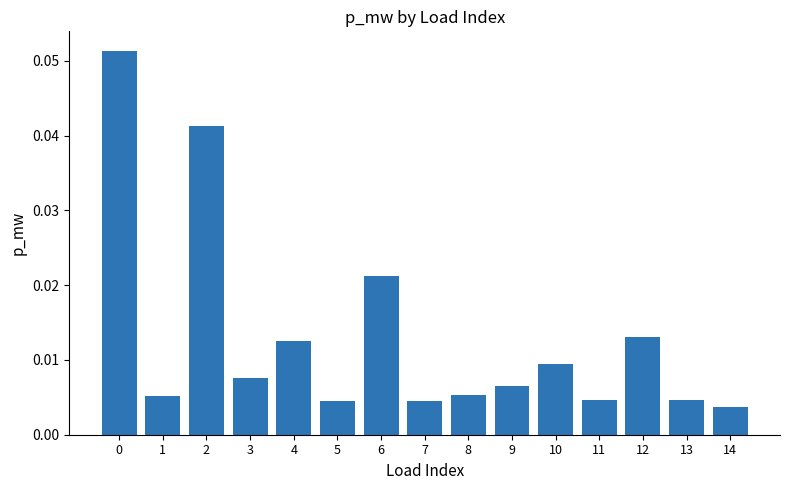

Which has a higher value, 11 or 12?

12